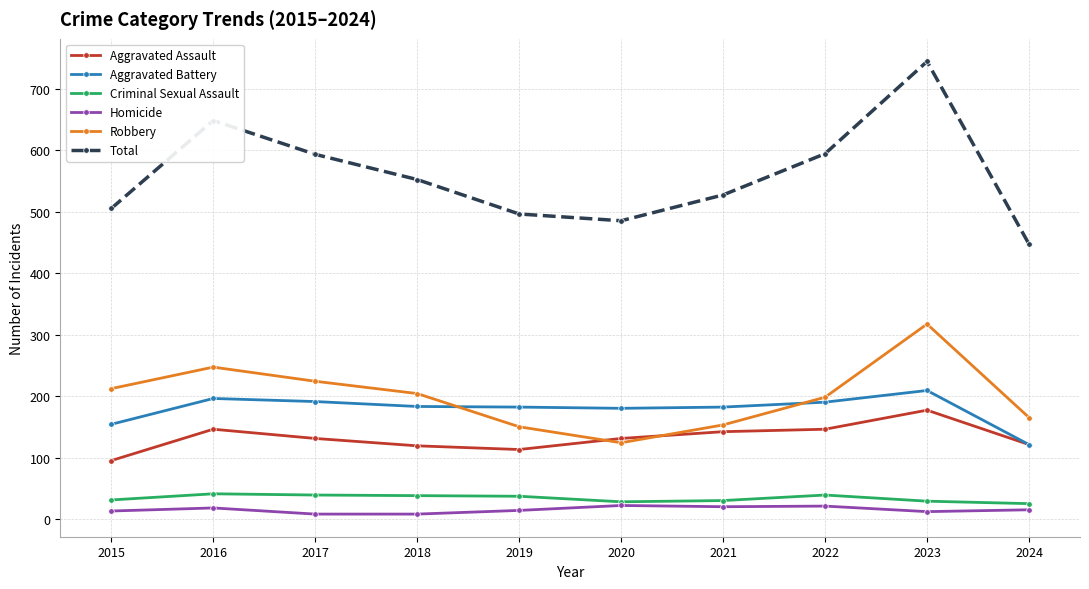

At which category is the sum across all series the highest?

2023